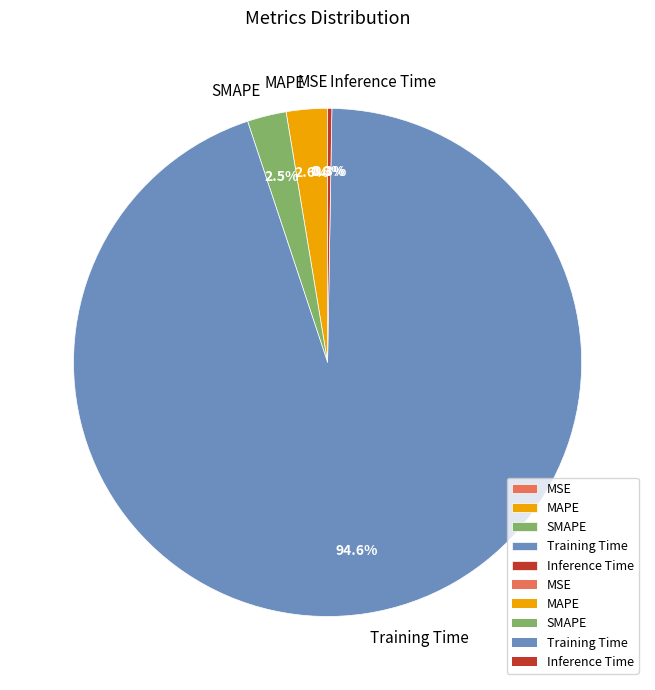

Combined, do MAPE and SMAPE account for over 50%?

No